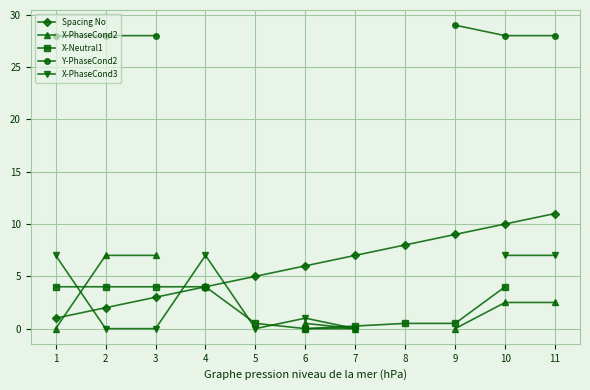

The value of X-Neutral1 at 6 is 0.0. True or false?

True